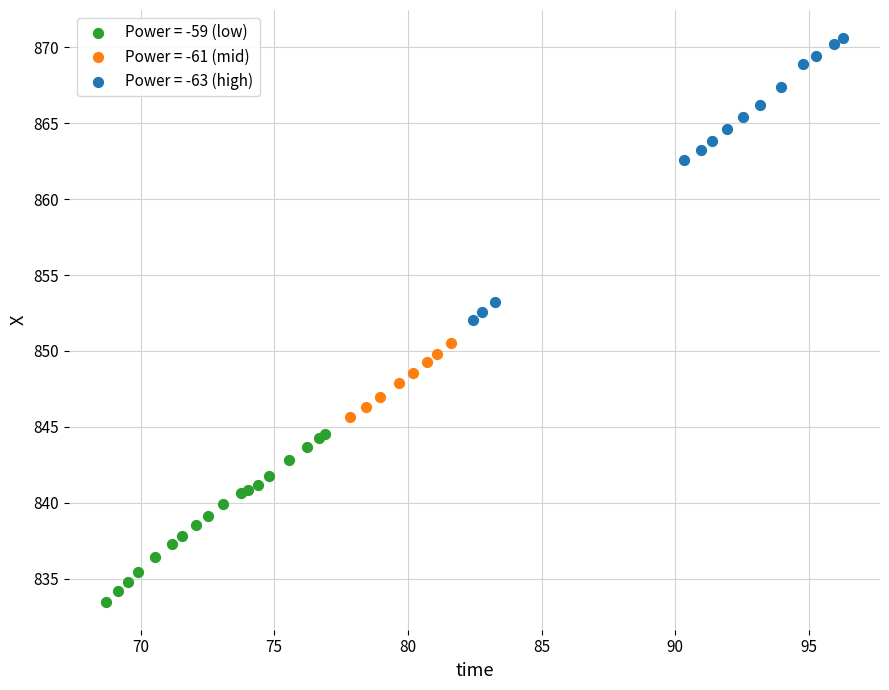

Which series contains the lowest Y value?

Power = -59 (low)